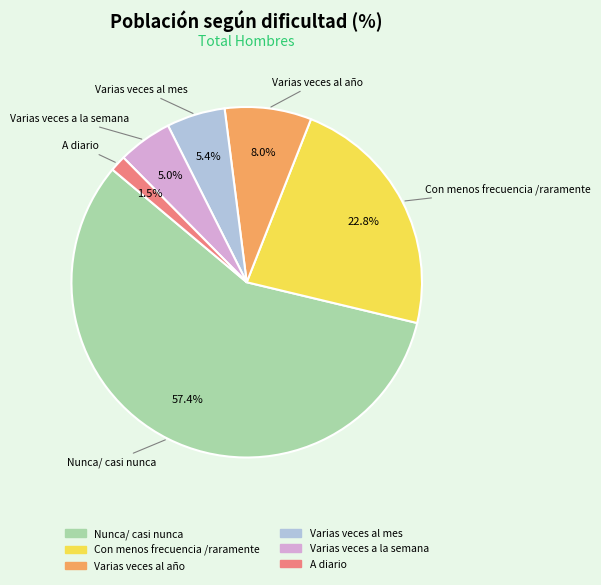

Between Varias veces al año and A diario, which is larger?

Varias veces al año